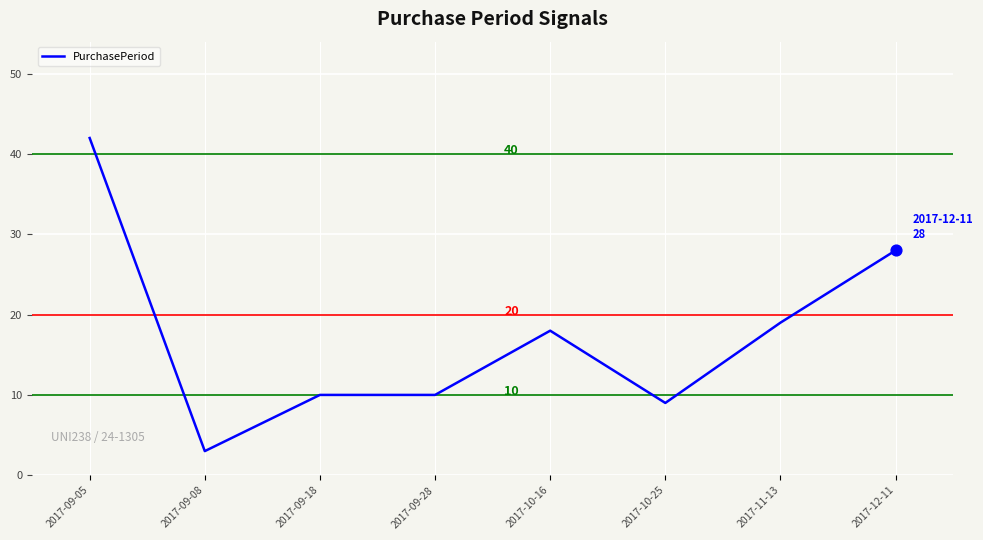

What is the change in value from 2017-09-28 to 2017-12-11?

+18